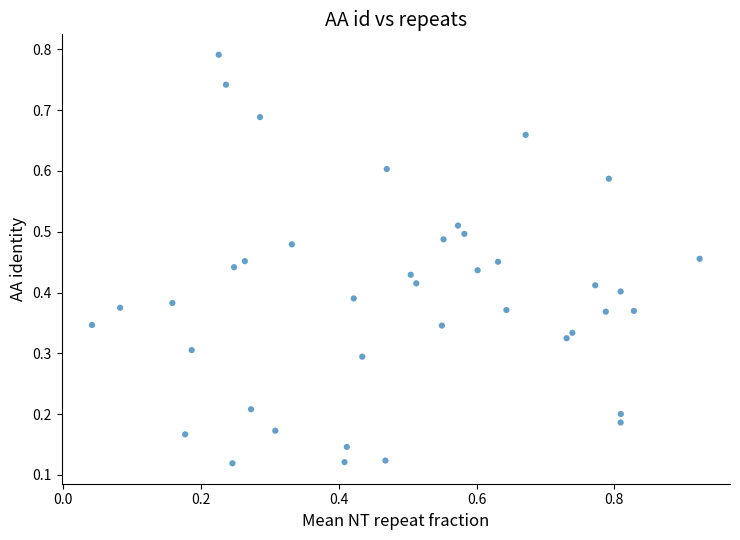

What is the range of X values (max minus min)?

0.9